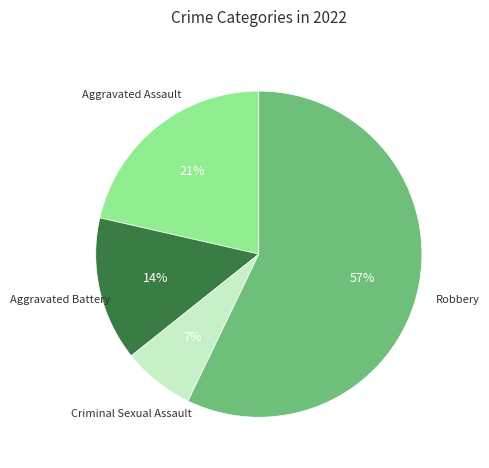

To the nearest percent, what is the average slice percentage?

25%